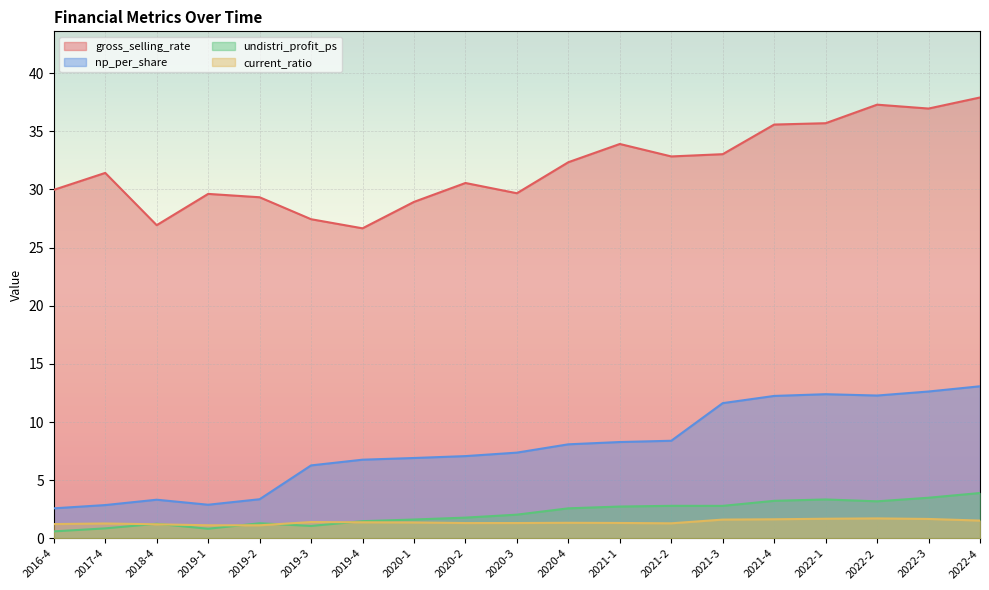

What is the difference between the maximum and minimum values in the undistri_profit_ps series?

3.3